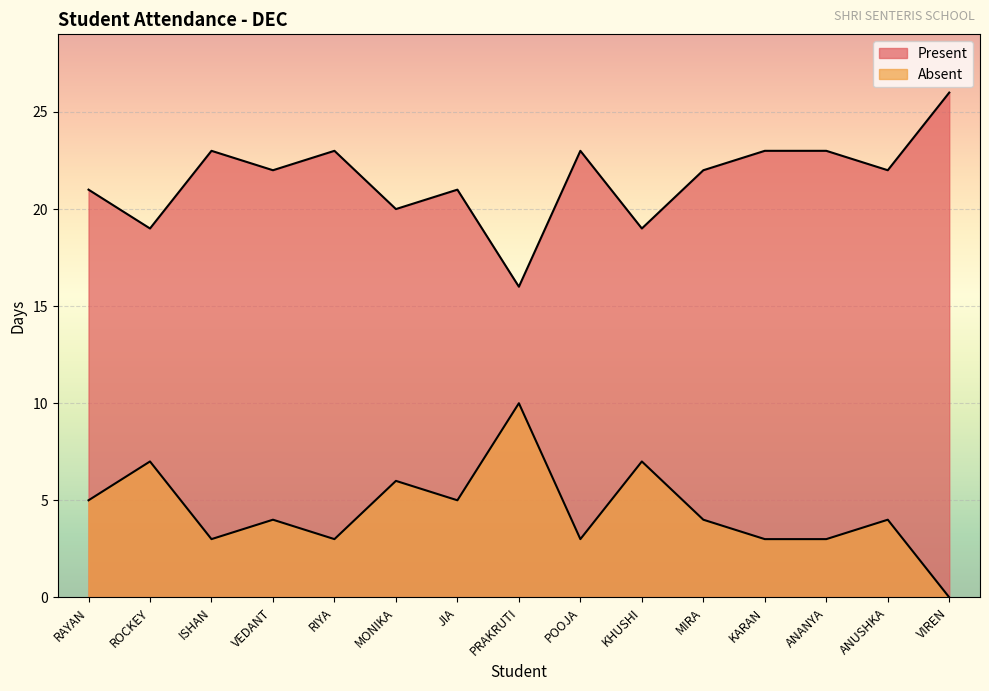

What is the label of the 11th point from the left?

MIRA